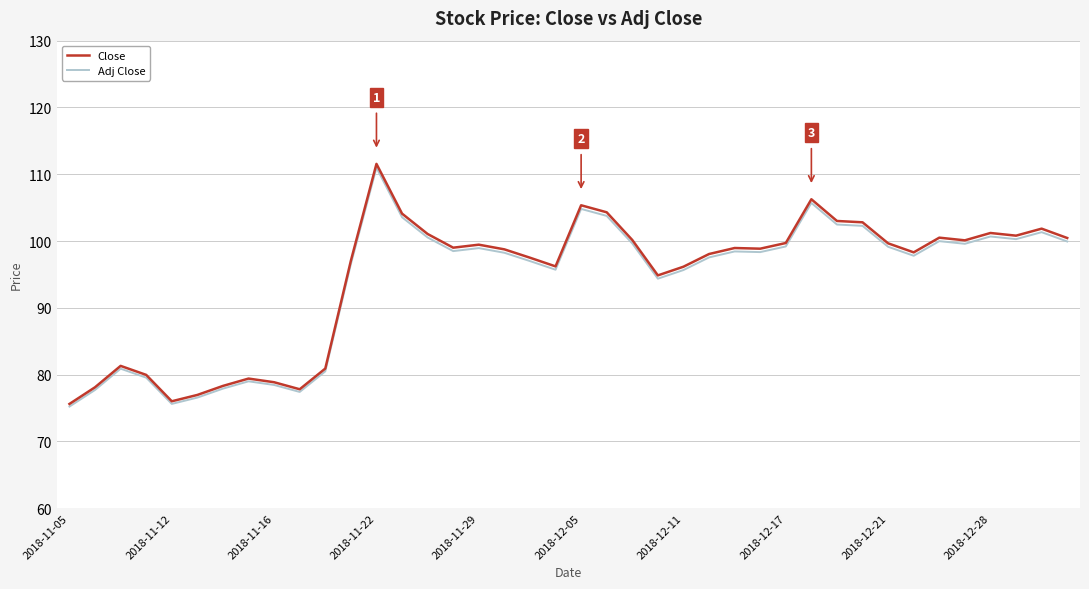

Which series has the largest range (max minus min)?

Close